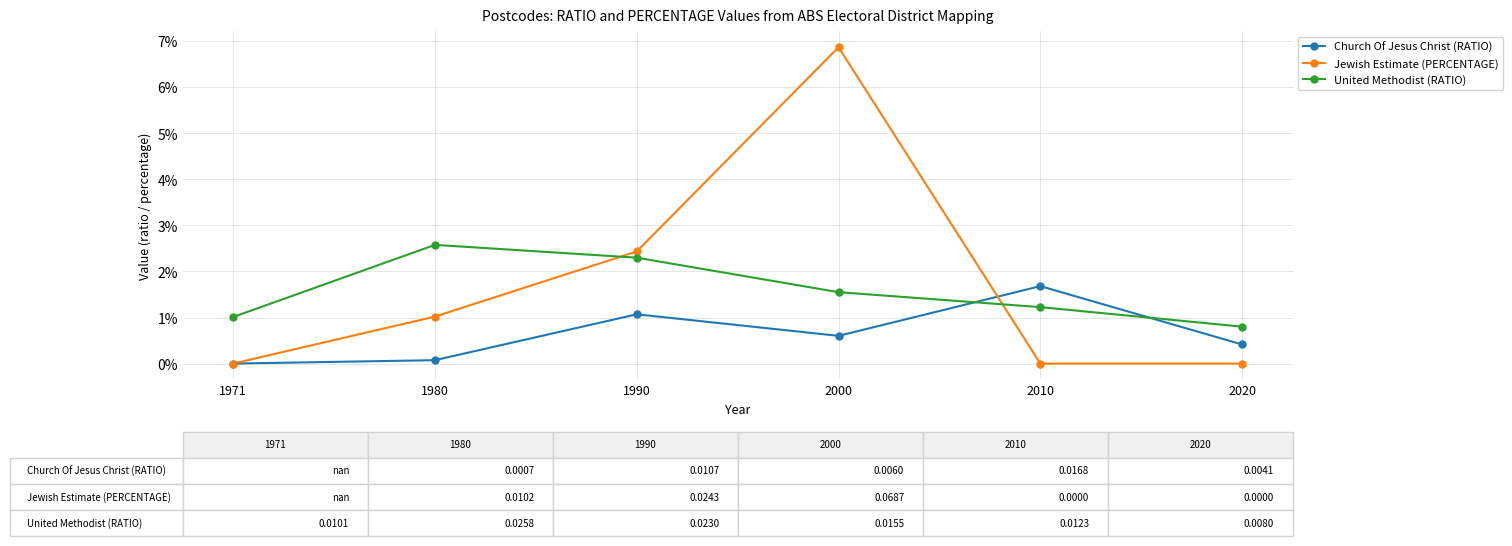

Does the chart display data point markers on the line(s)?

Yes